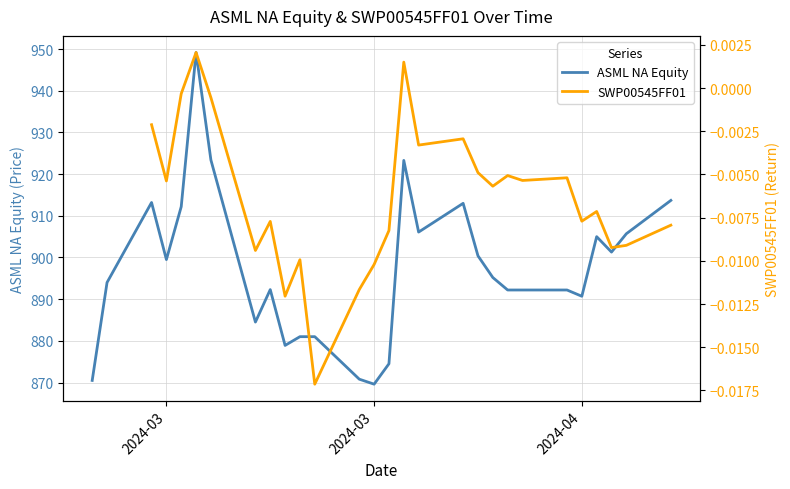

What is the difference between the maximum and minimum values in the ASML NA Equity series?

79.6